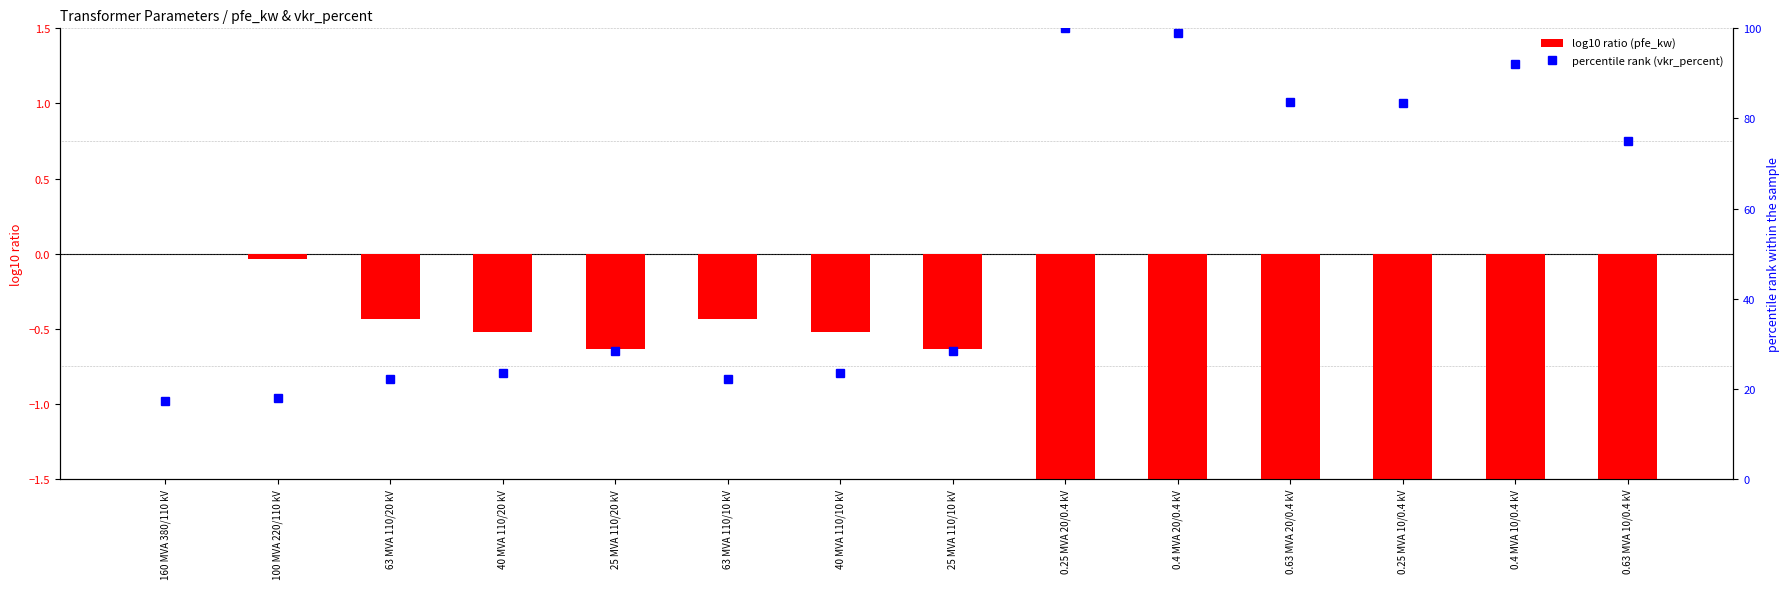

What position from the right is 100 MVA 220/110 kV?

13